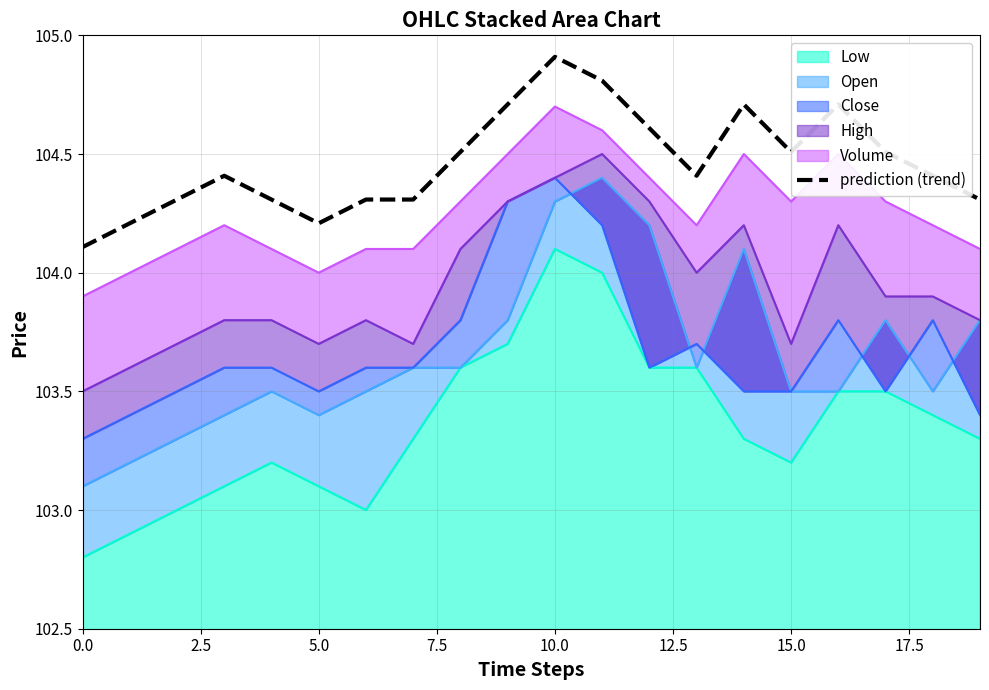

Between 12.5 and 18, which is larger?

18